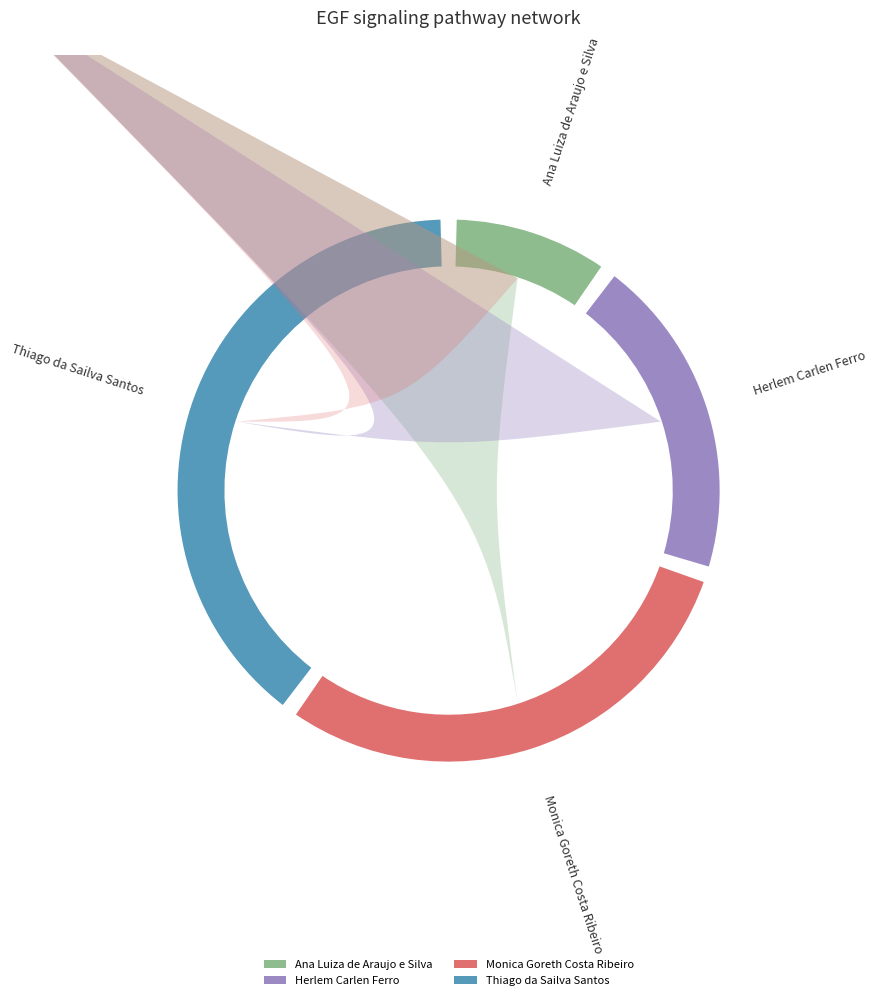

To the nearest percent, what percentage of the pie is Monica Goreth Costa Ribeiro?

30%